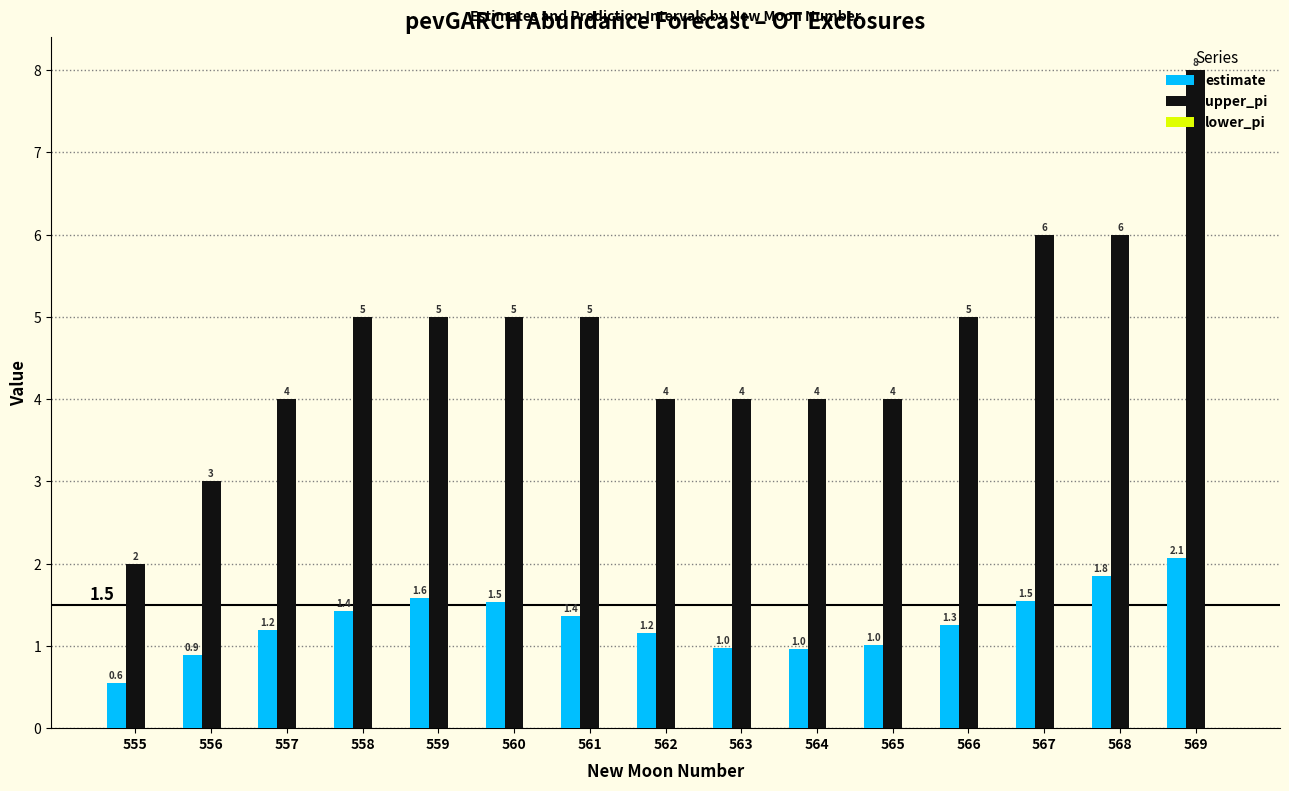

True or false: upper_pi has a value of 5.0 at 566.

True